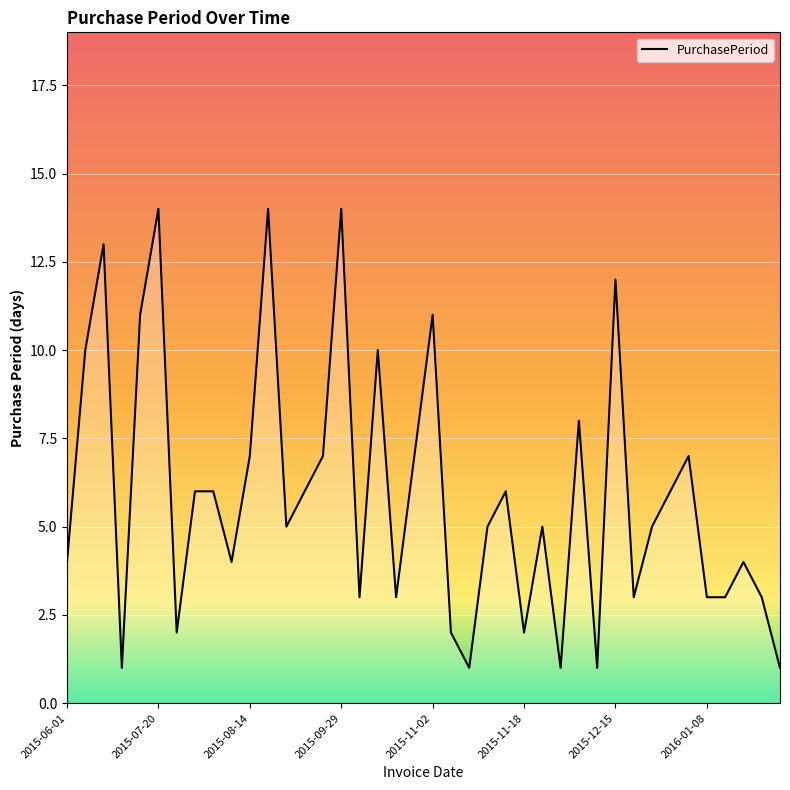

What is the smallest value displayed?

1